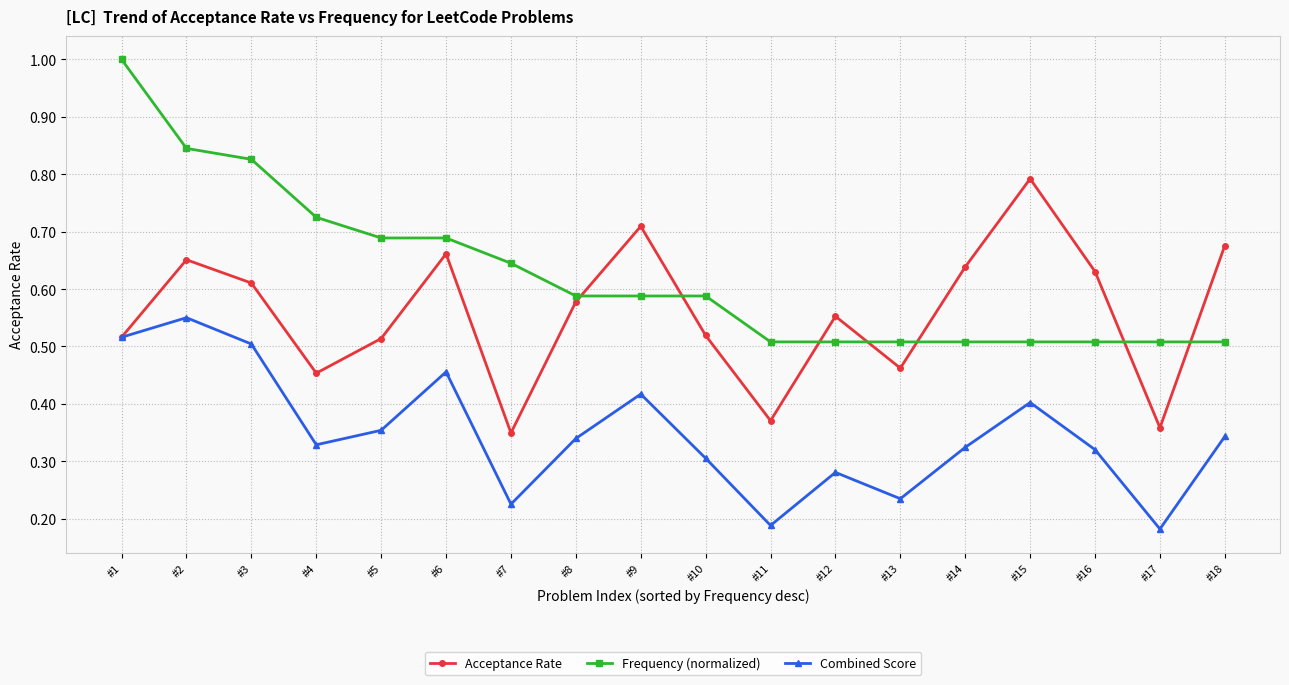

Where is the first local minimum for Acceptance Rate?

#4